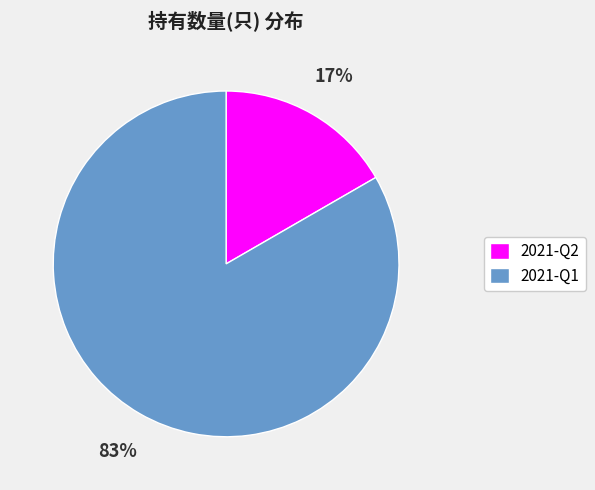

Which category has the biggest portion of the pie?

2021-Q1